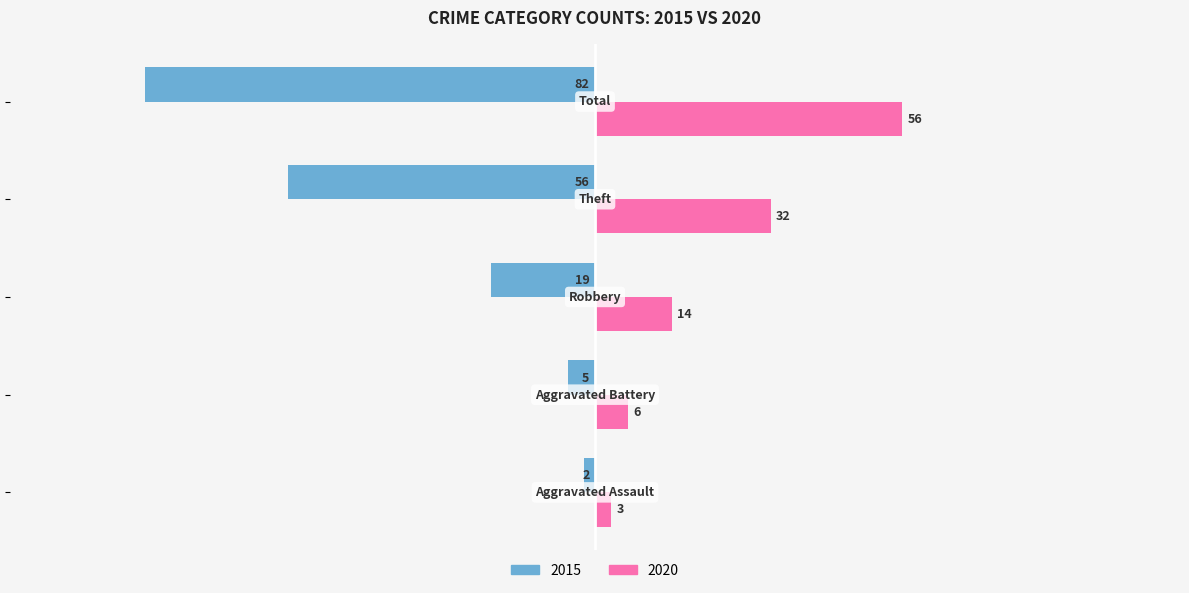

Which series has the largest range (max minus min)?

2015